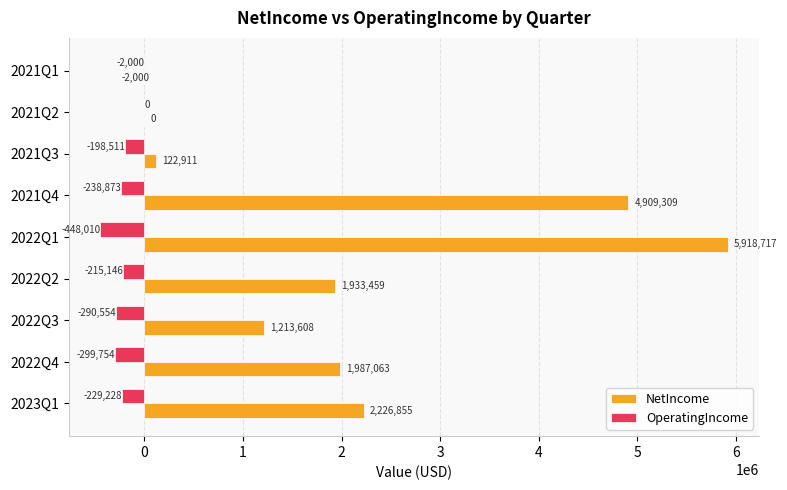

What is the total value across all series at 2022Q2?

1718313